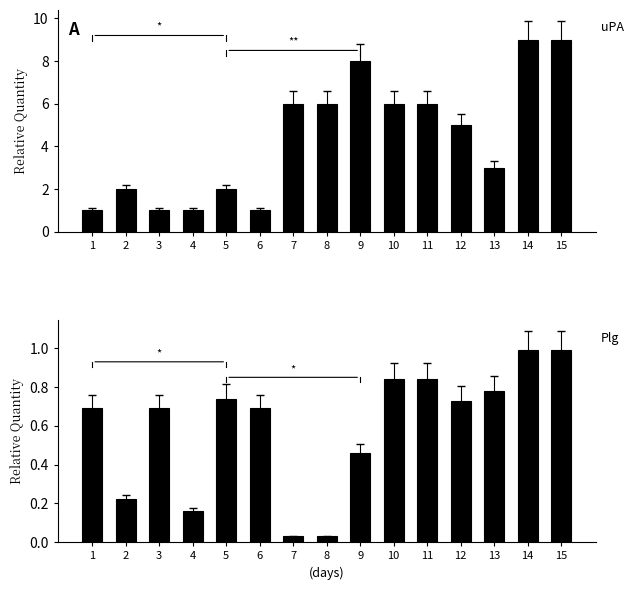

Does the chart contain stacked bars?

No